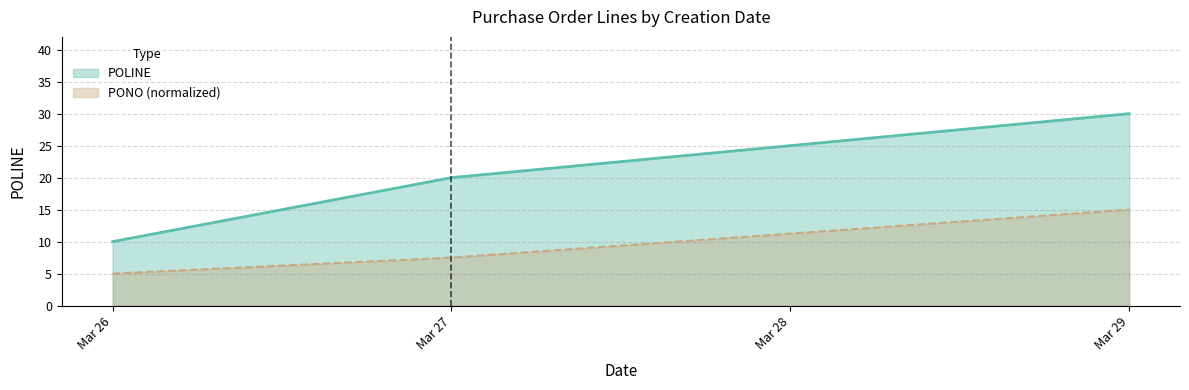

How many data points are above 20?

1